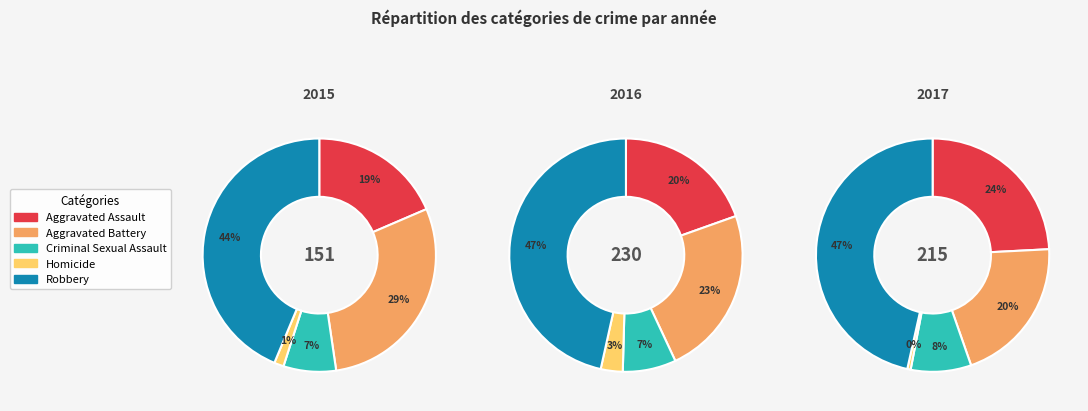

The Homicide slice represents 1% of the pie. True or false?

True